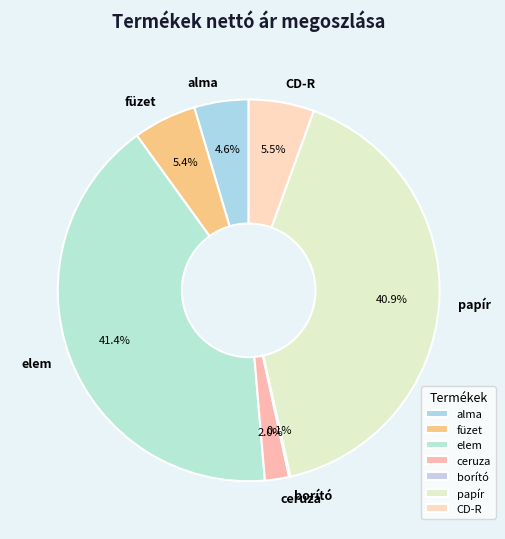

Which has a higher value, papír or füzet?

papír